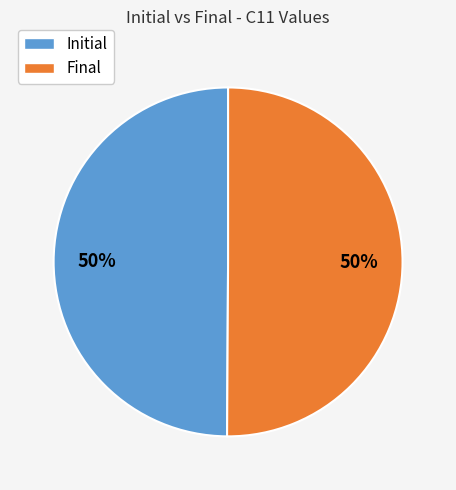

How many slices are in this pie chart?

2